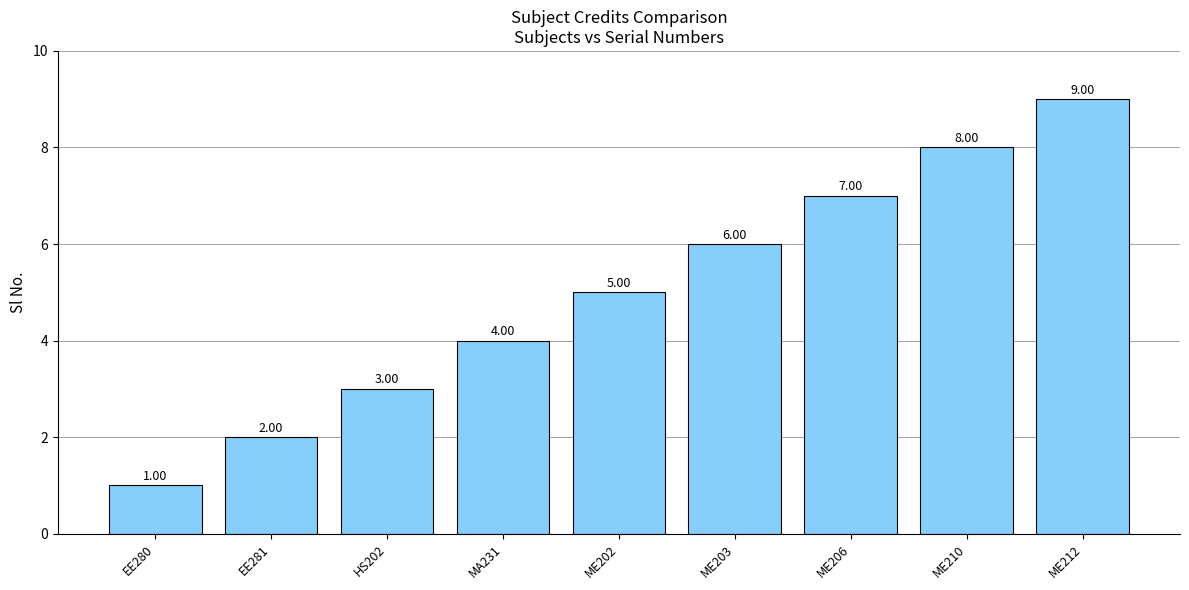

What is the maximum value shown in the chart?

9